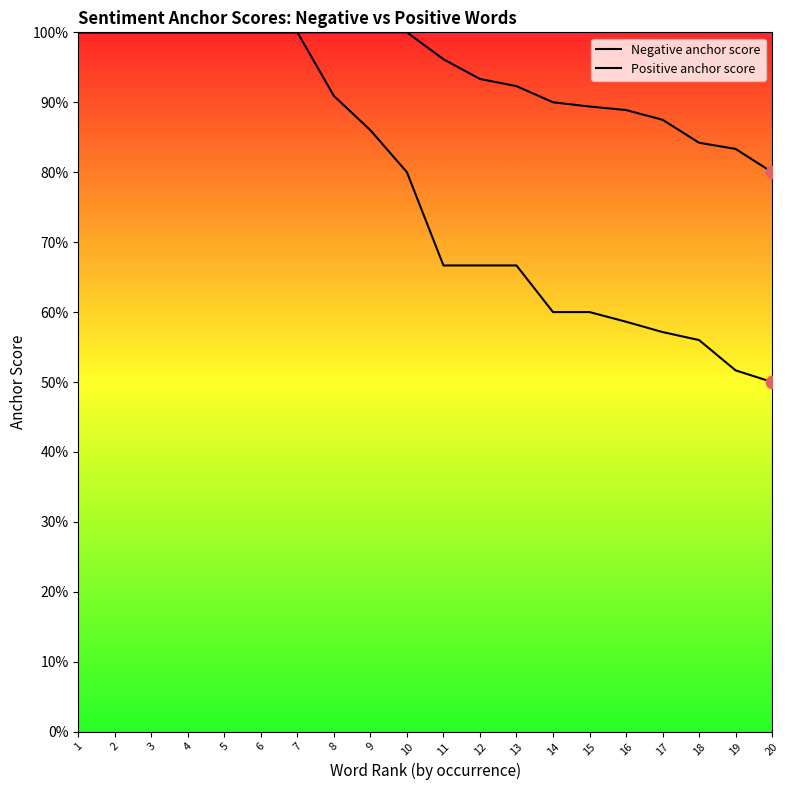

Which series has the largest total across all categories?

Negative anchor score